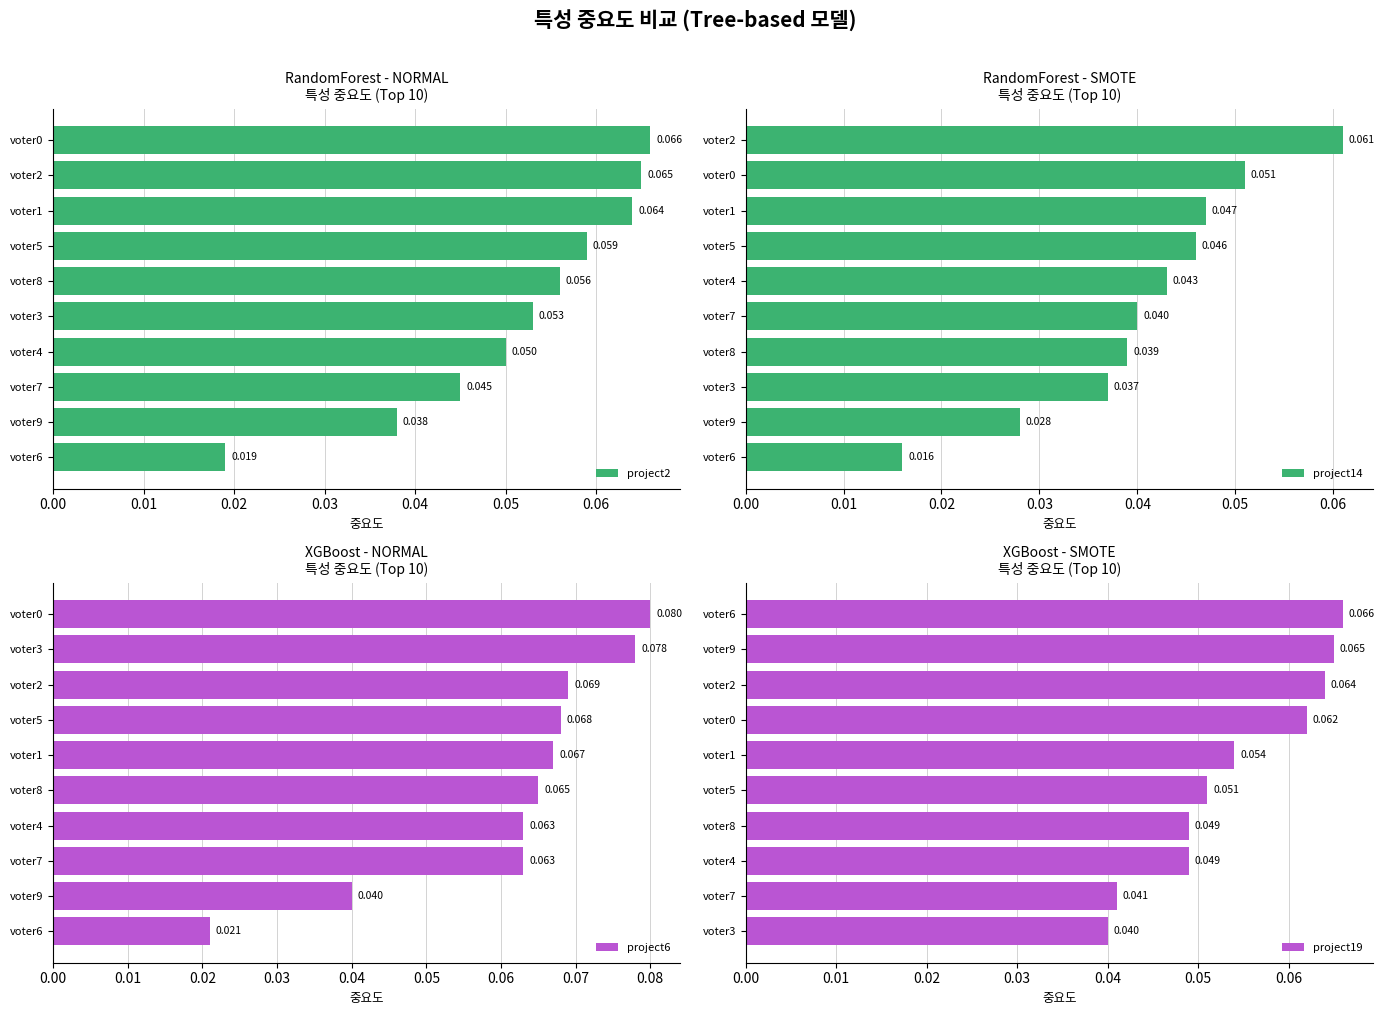

Are the bars horizontal?

Yes